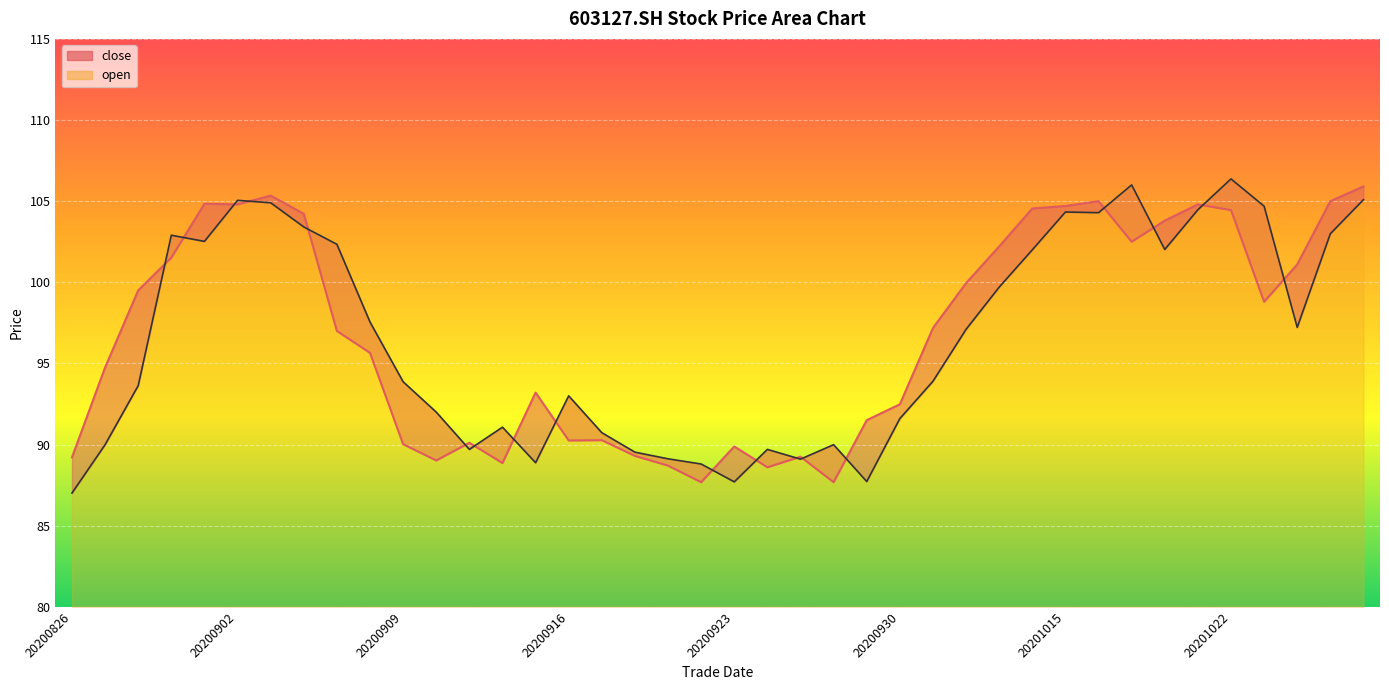

Which category has the highest value across all series?

20201022